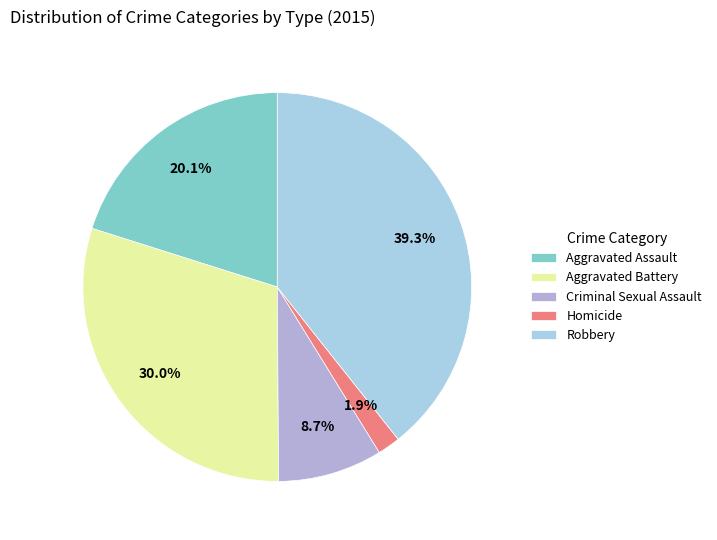

To the nearest percent, what is the difference between the Homicide and Aggravated Assault slice percentages?

18%